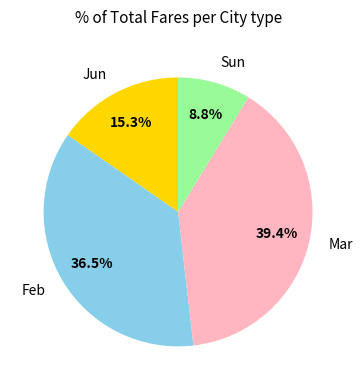

Does Mar represent more than half of the total?

No